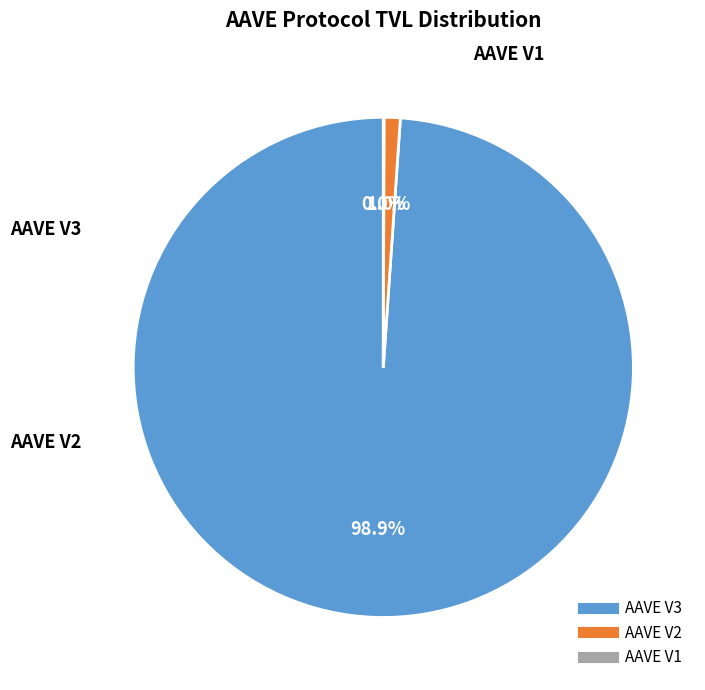

To the nearest percent, what is the difference between the largest and smallest slice percentages?

99%